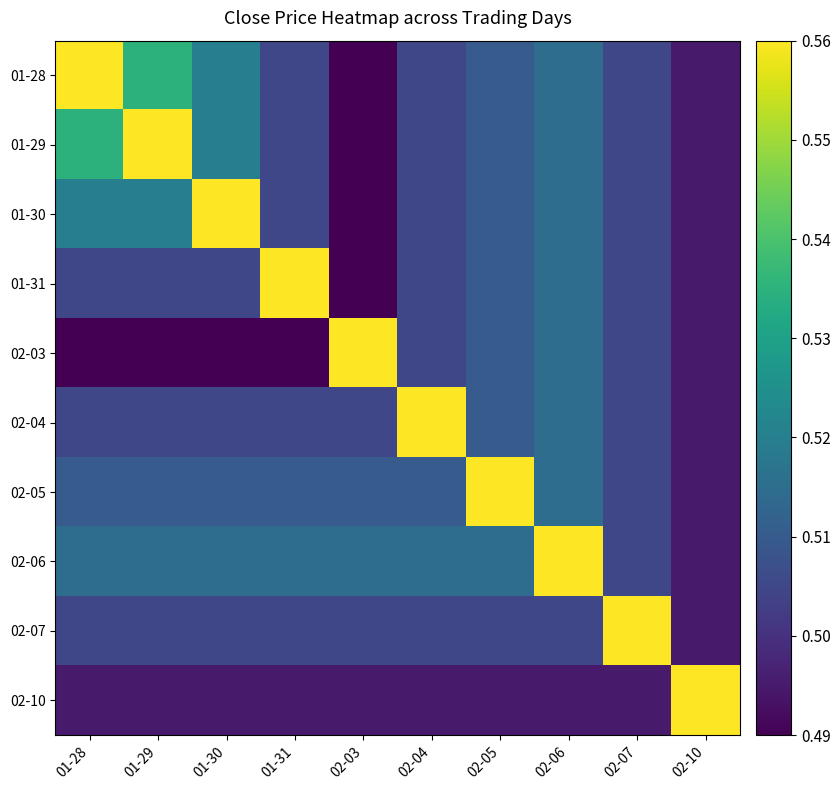

At how many categories does at least one series exceed 0?

10